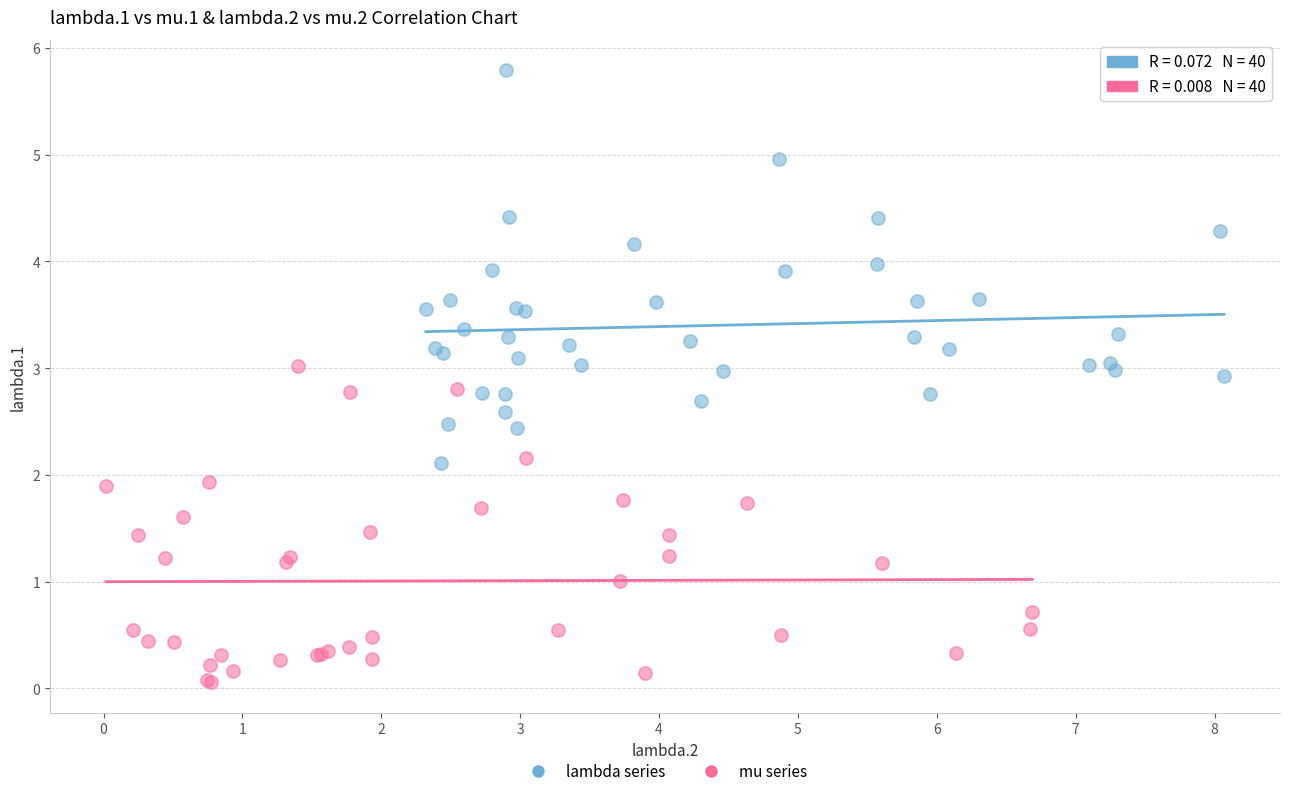

Which series contains the highest Y value?

lambda series